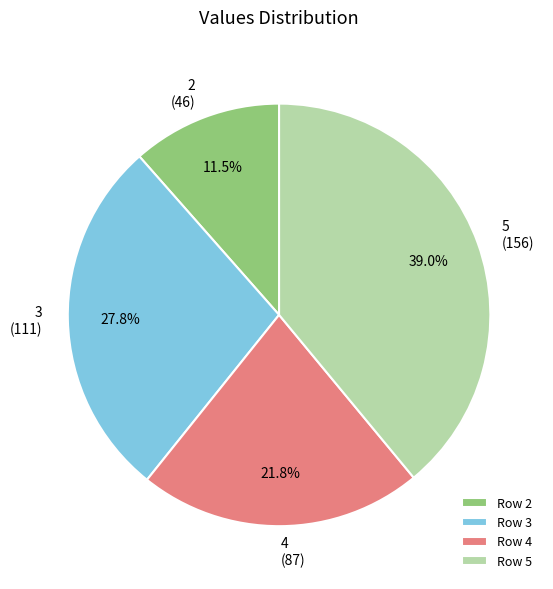

Rank the categories by value from highest to lowest.

Row 5, Row 3, Row 4, Row 2